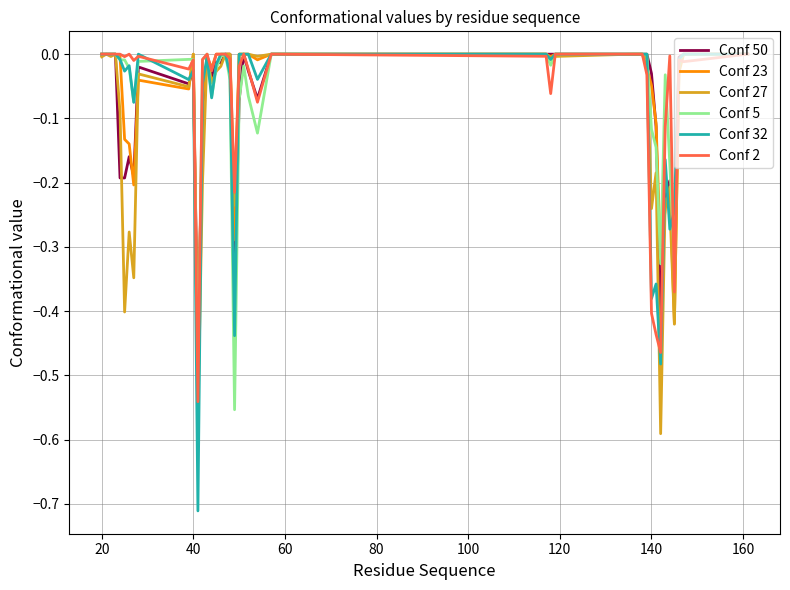

Which series has the widest spread of values?

Conf 32